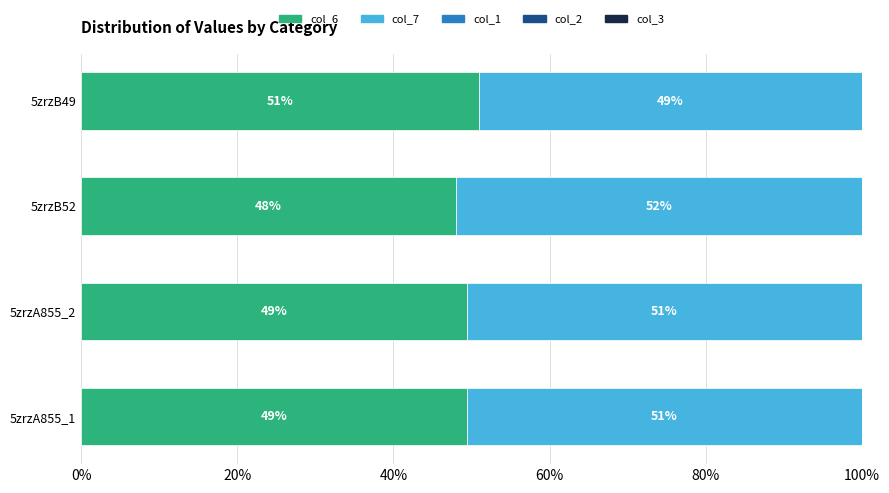

True or false: col_6 has a value of 48.0 at 5zrzB52.

True